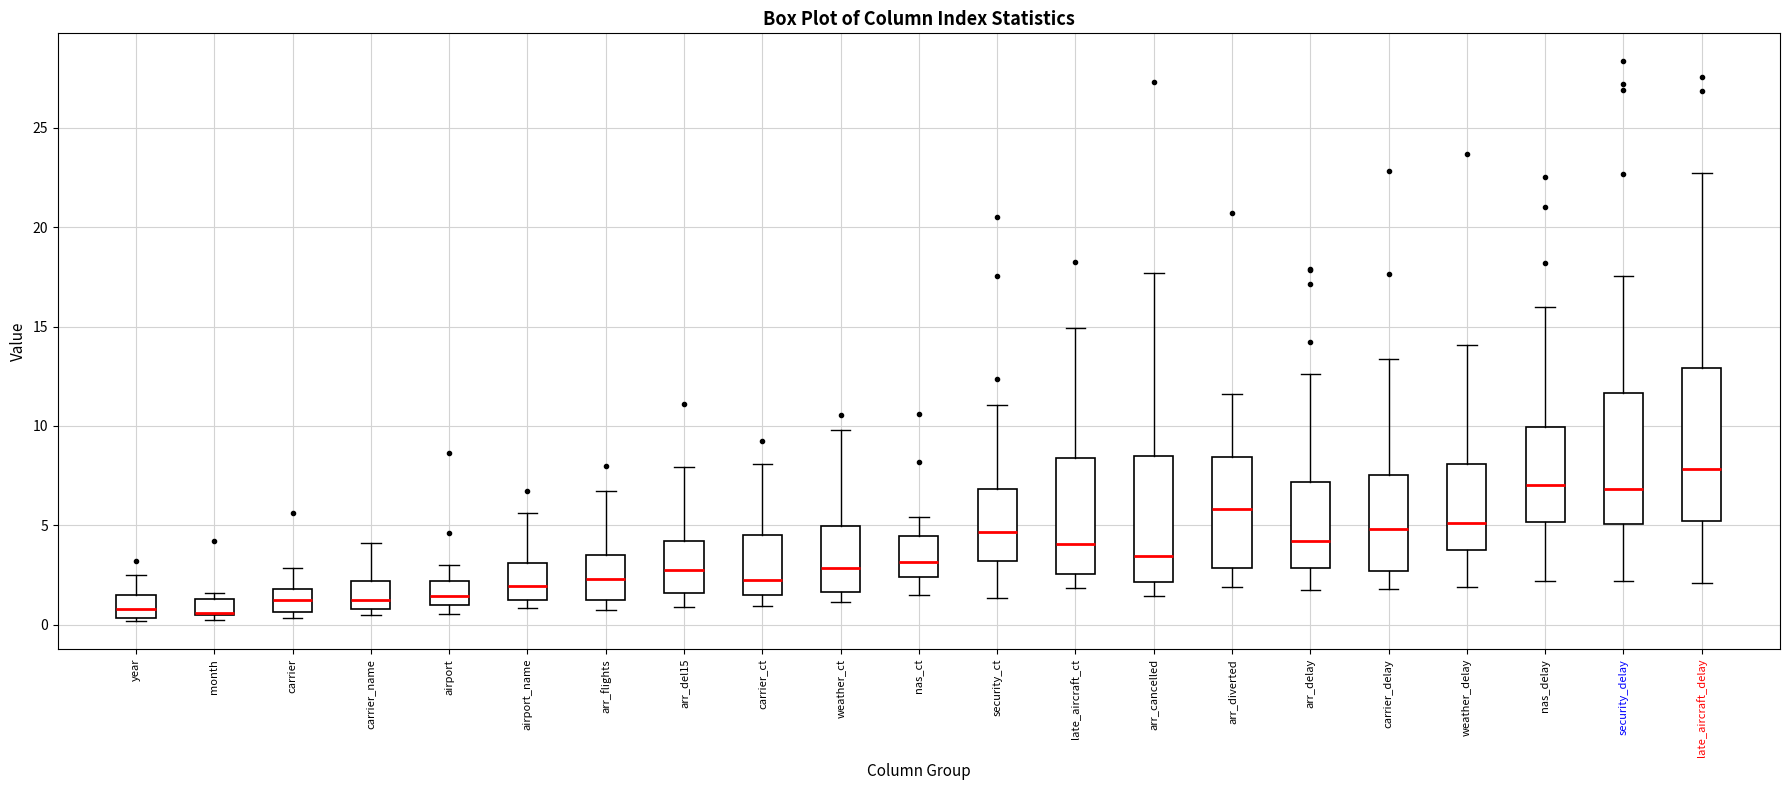

Comparing the boxes themselves (not the whiskers), which one is the tallest?

late_aircraft_delay